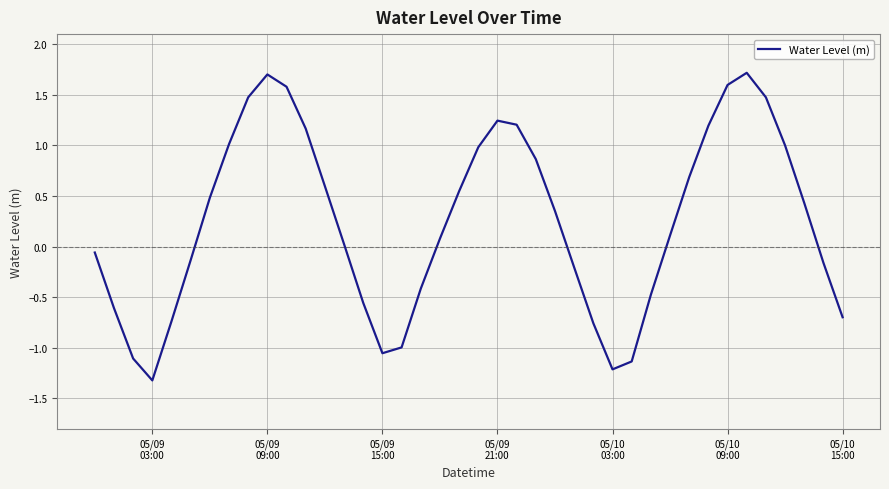

How many distinct data groups are displayed?

1